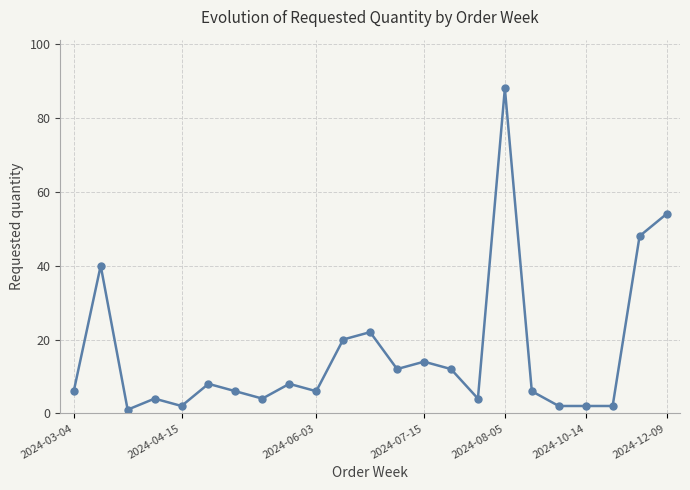

Count the number of categories in the chart.

23